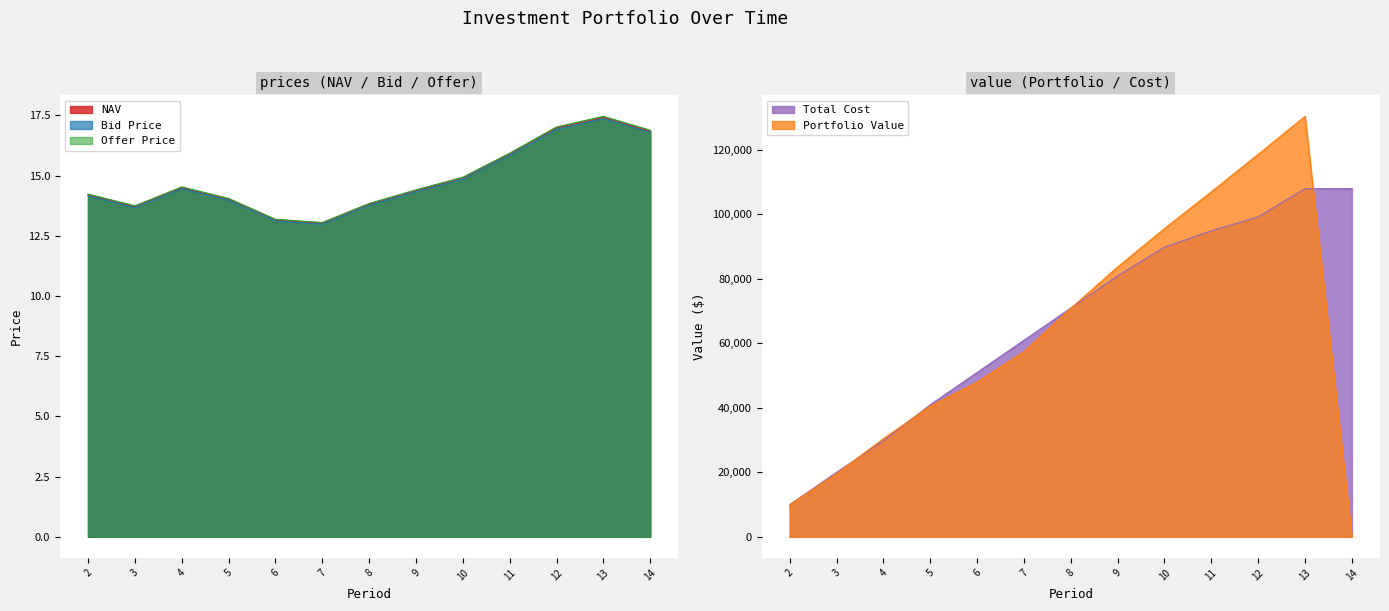

At which label does Total Cost first exceed 70965?

8